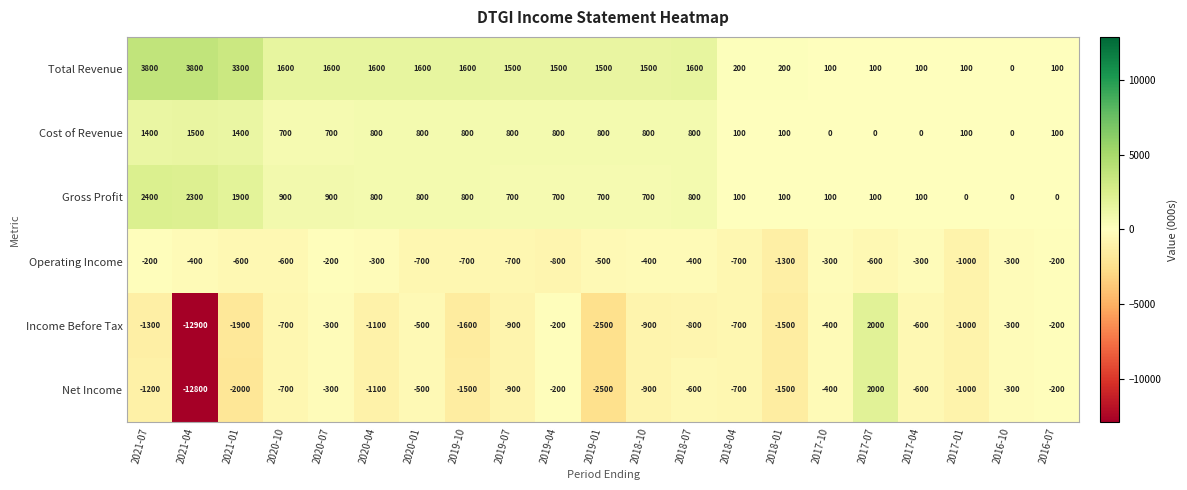

Is it true that Net Income equals -586 at 2019-01?

False